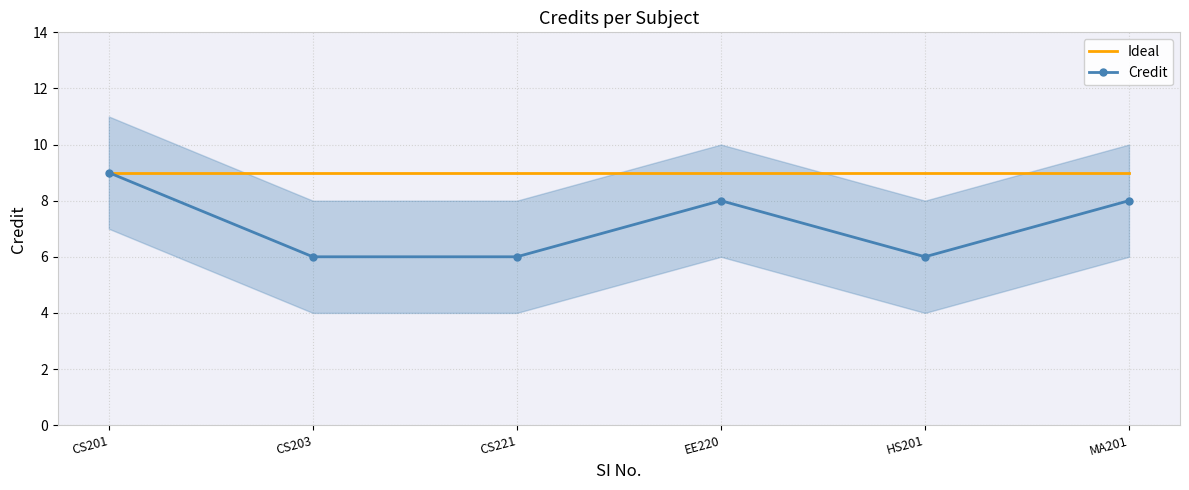

Which series has the largest range (max minus min)?

Credit